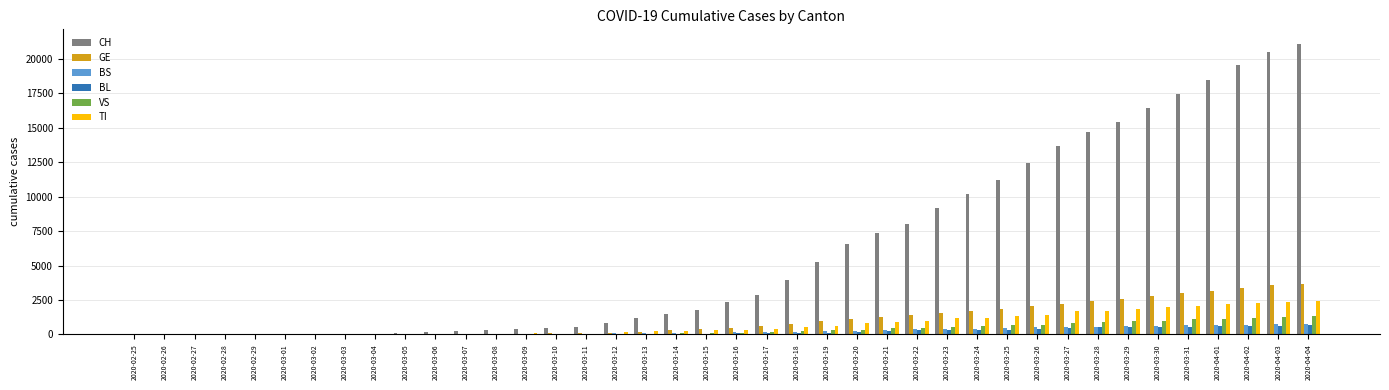

Which series has the largest total across all categories?

CH